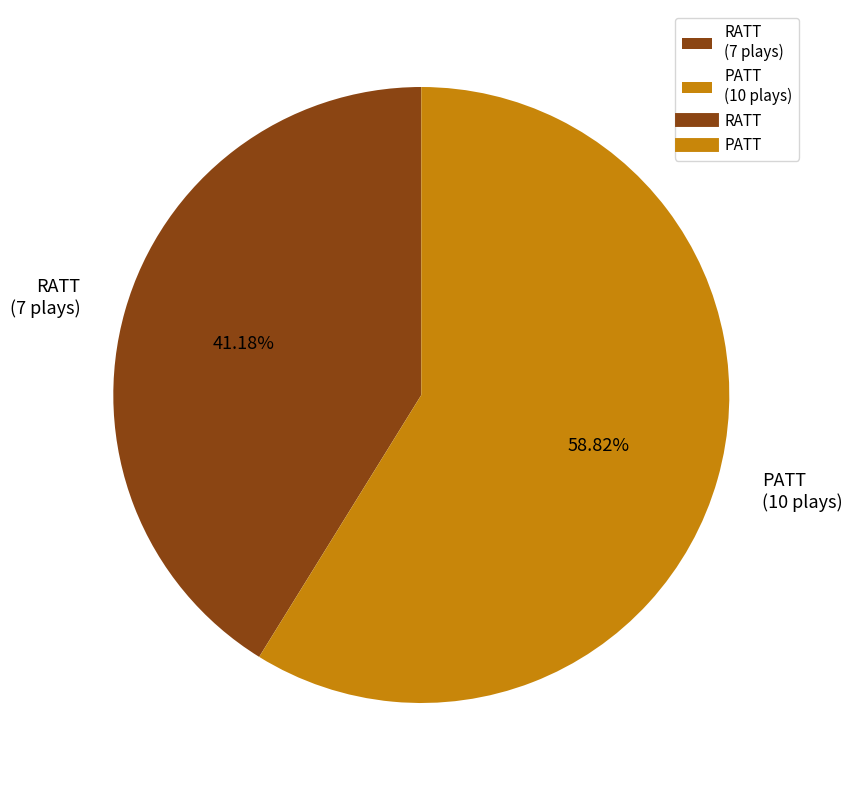

What percentage do RATT and PATT together represent?

100.0%